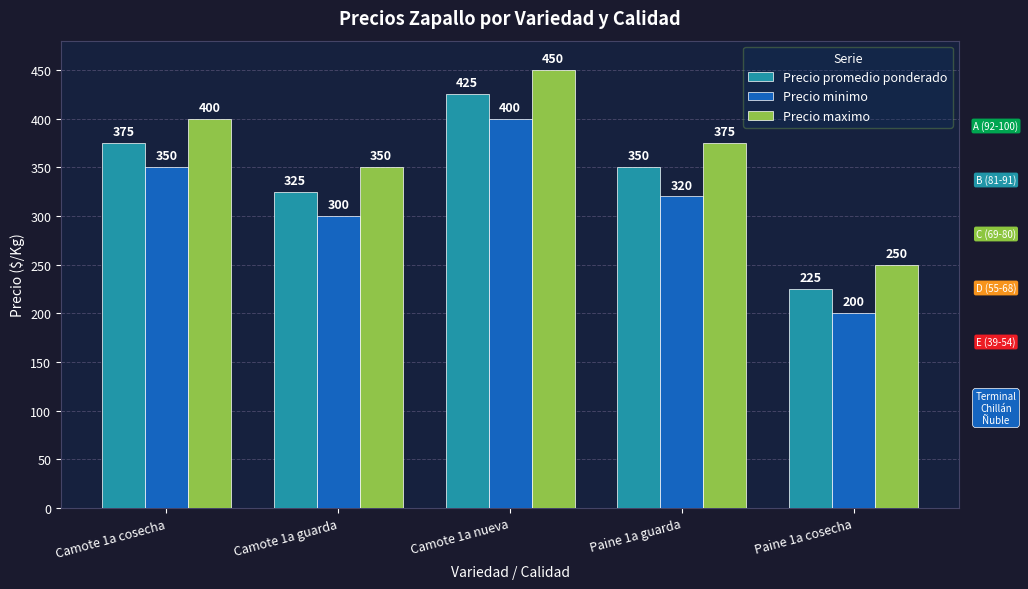

What is the value of the Precio minimo bar at the 5th from the left?

200